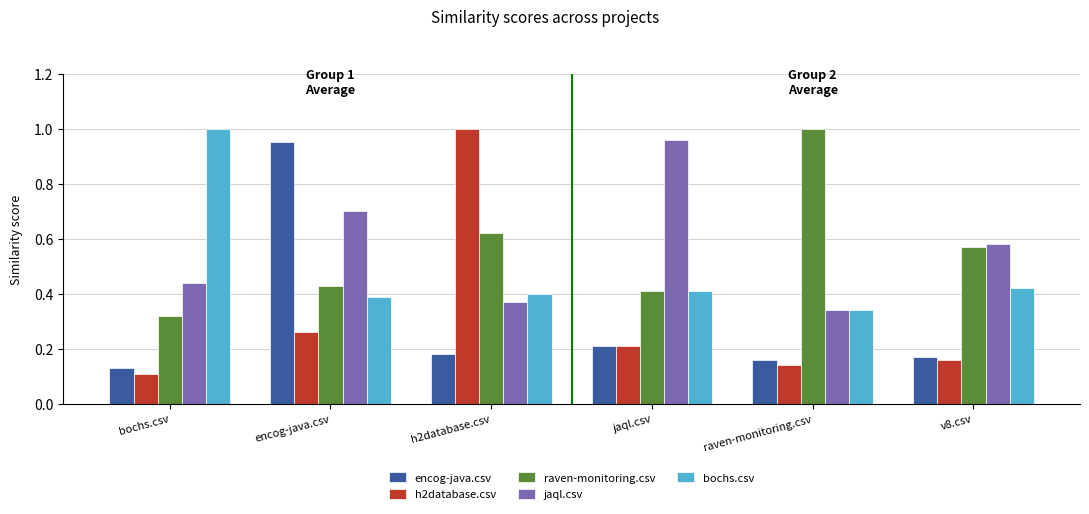

Is the value of raven-monitoring.csv at encog-java.csv greater than the value of h2database.csv at encog-java.csv?

Yes